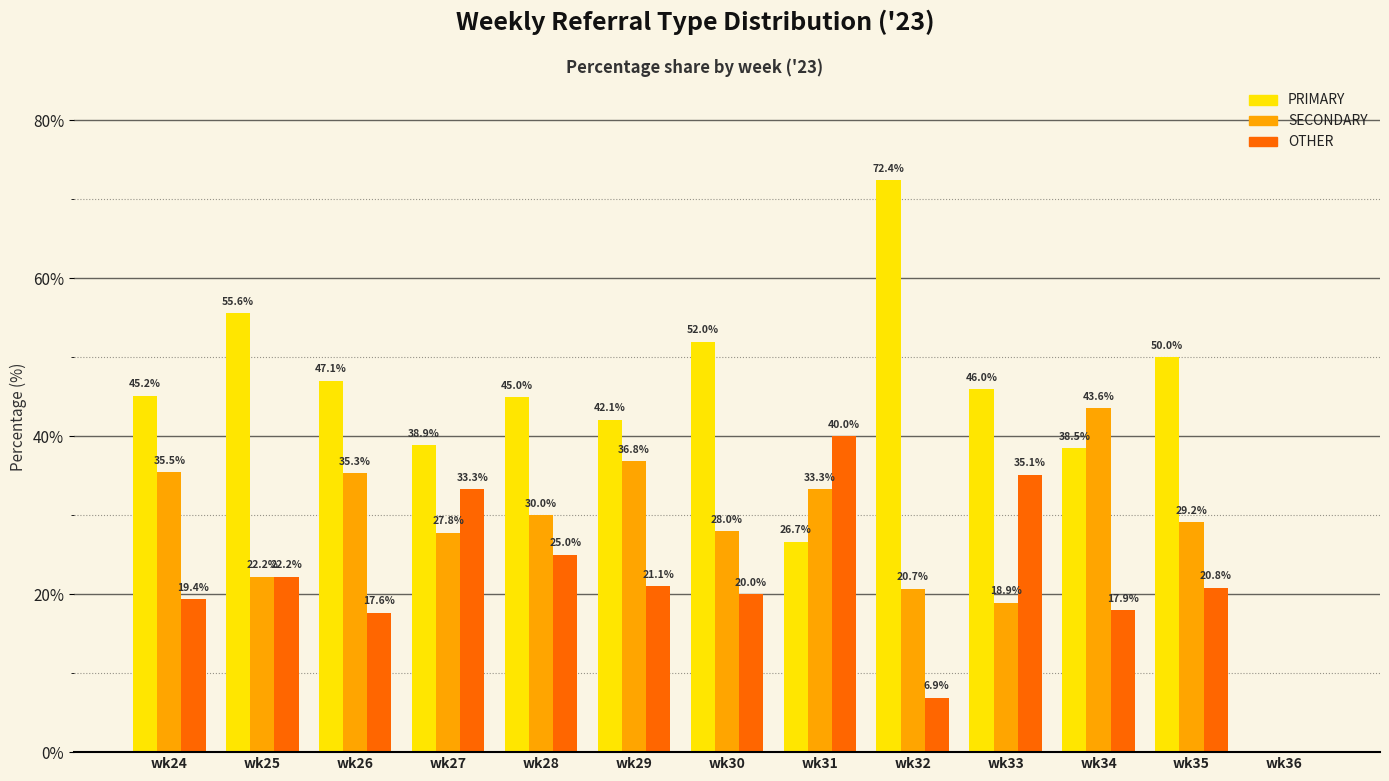

How many distinct data groups are displayed?

3